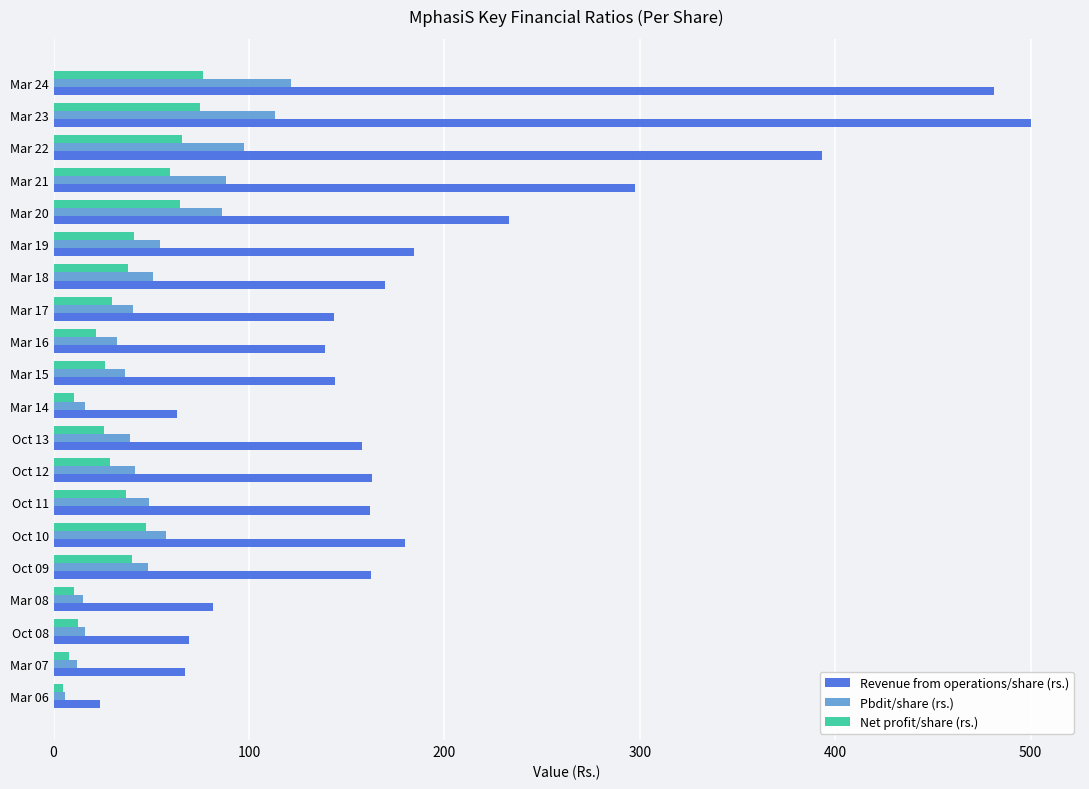

List the series in order of their peak value, lowest first.

Net profit/share (rs.), Pbdit/share (rs.), Revenue from operations/share (rs.)